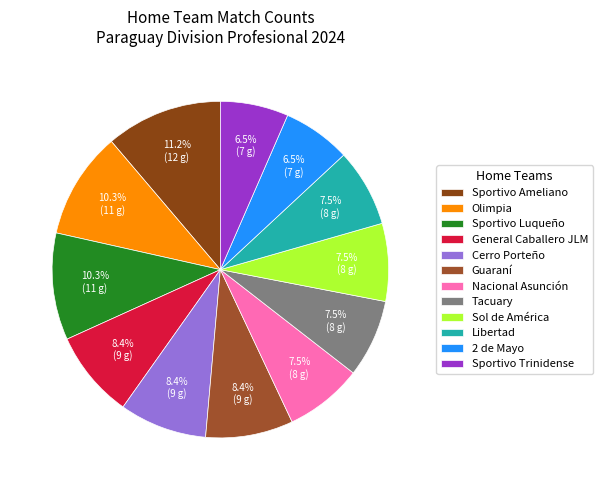

True or false: 2 de Mayo accounts for 7% of the total.

True